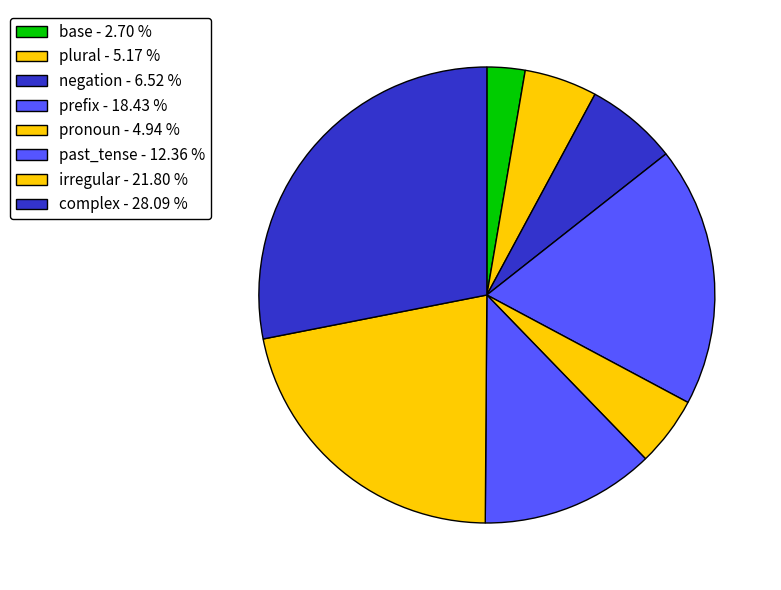

Which slice is the smallest?

base